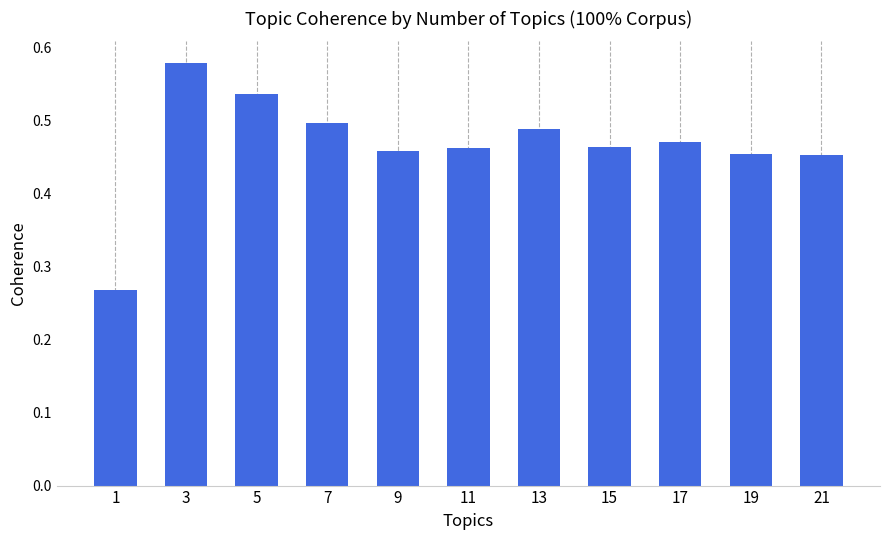

What is the sum of the values at 11 and 3?

1.0